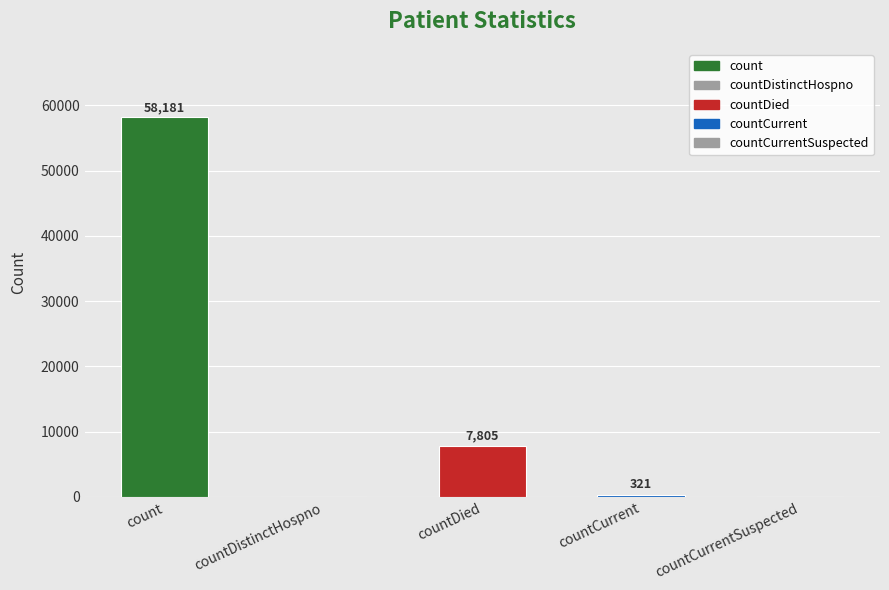

What is the maximum value shown in the chart?

58181